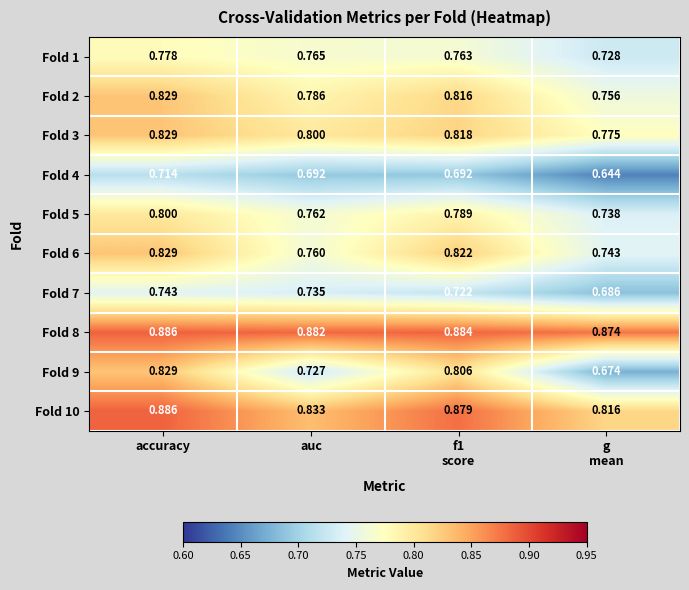

At which category is the sum across all series the highest?

accuracy